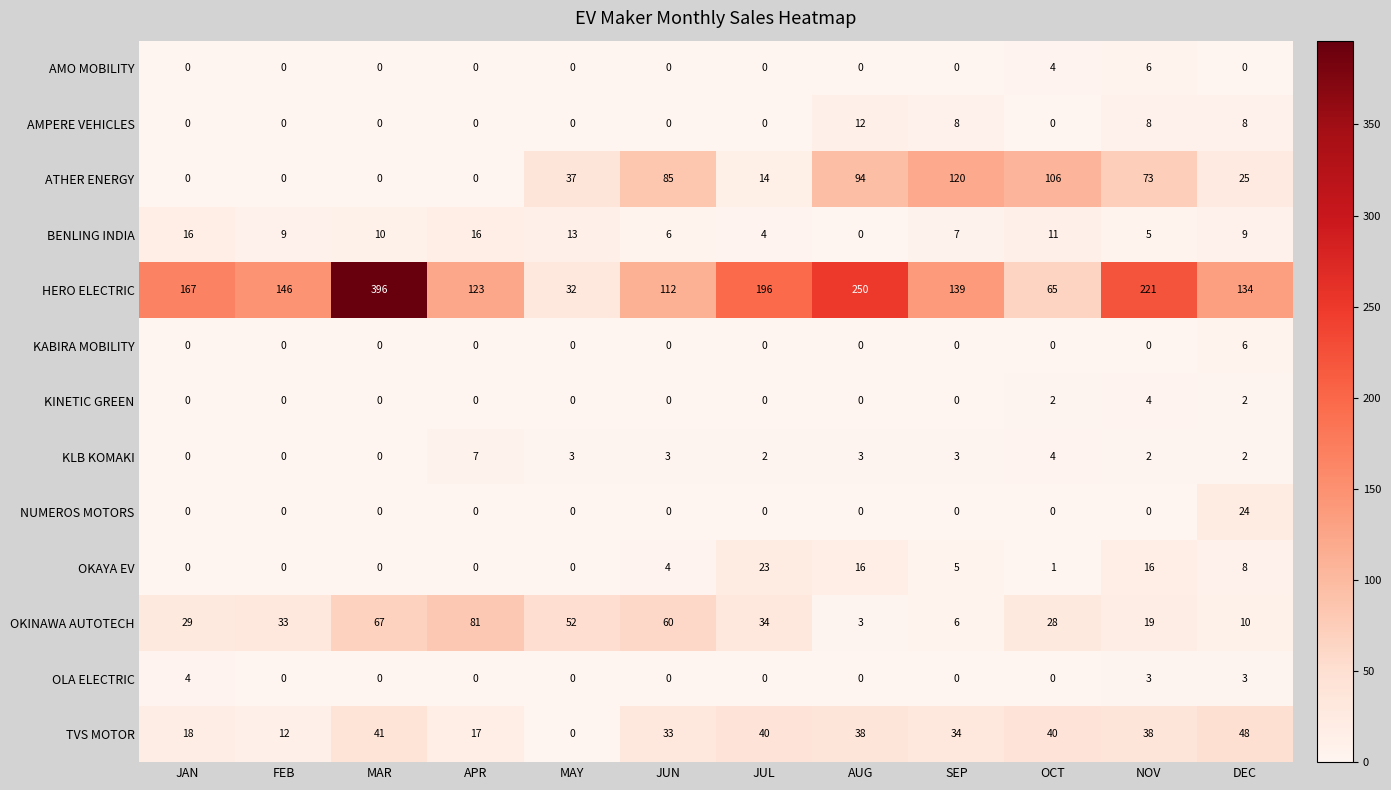

How many data points in OKAYA EV are less than 4?

6